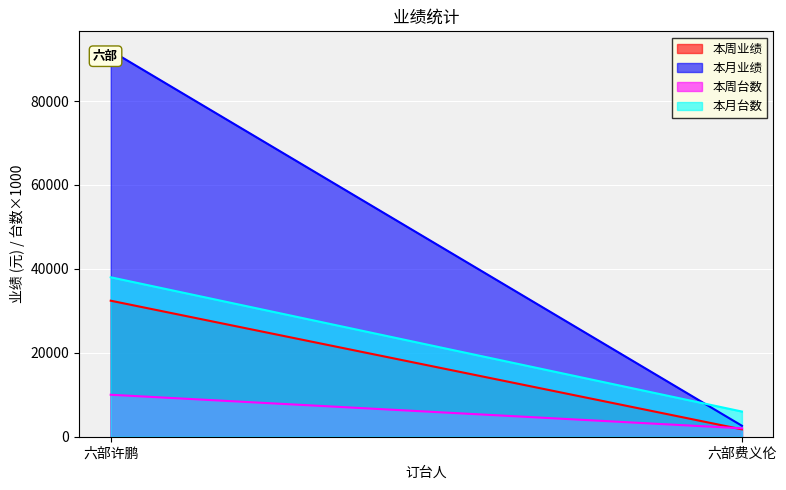

What is the lowest value of the 本周台数 series?

2